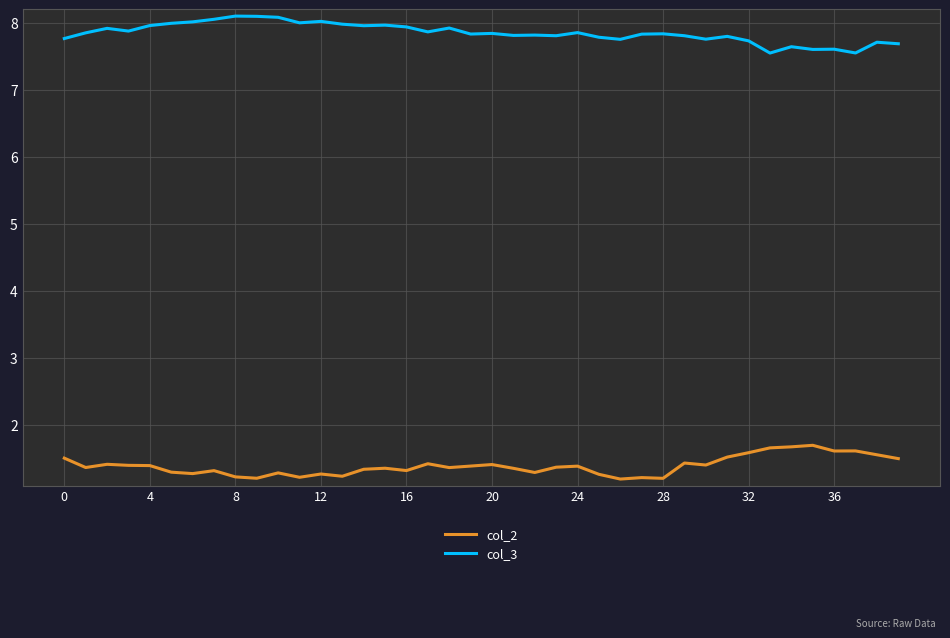

True or false: col_2 and col_3 cross at least once.

False